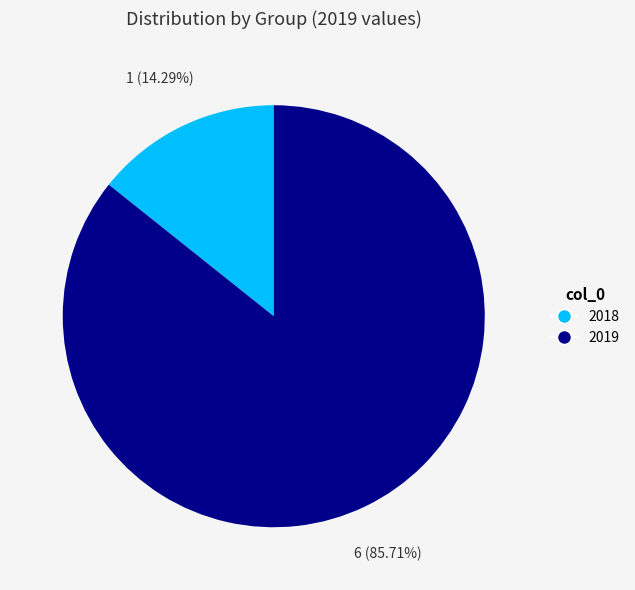

Which slice represents more than half of the pie?

2019